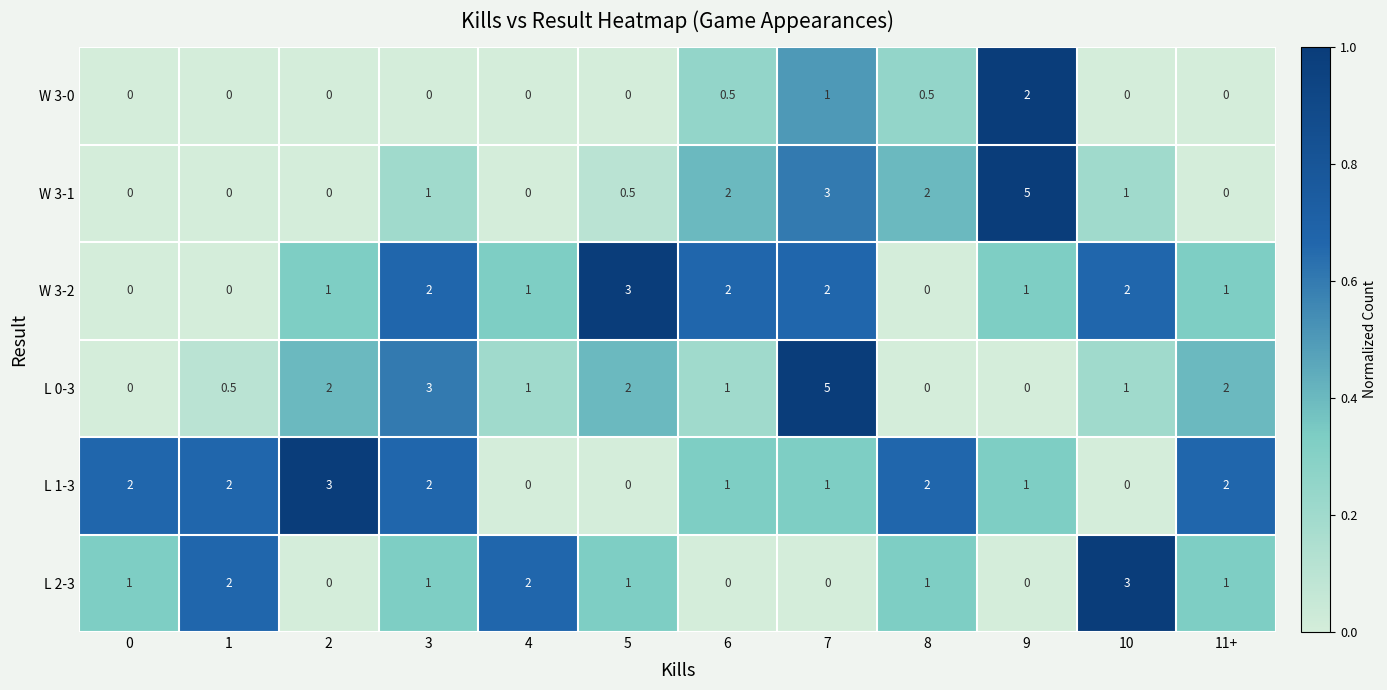

Which series has the largest total across all categories?

L 0-3